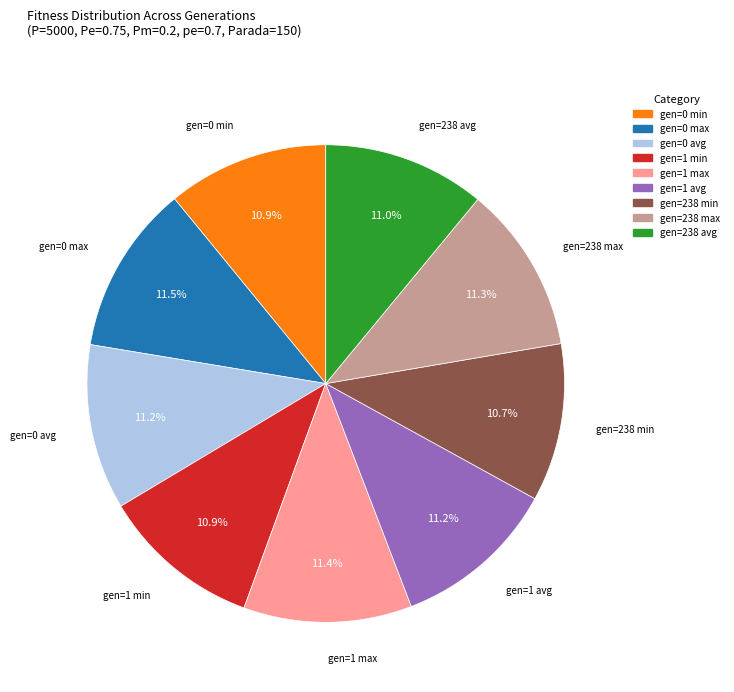

What is the ratio of the value at gen=1 avg to the value at gen=238 avg?

1.0